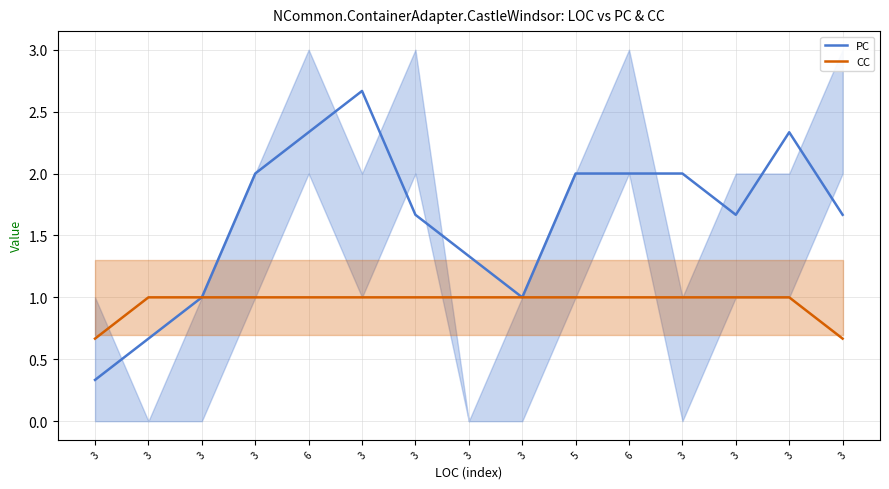

List the labels in order of PC value, smallest first.

3, 3, 3, 3, 3, 3, 3, 3, 6, 3, 5, 3, 6, 3, 3